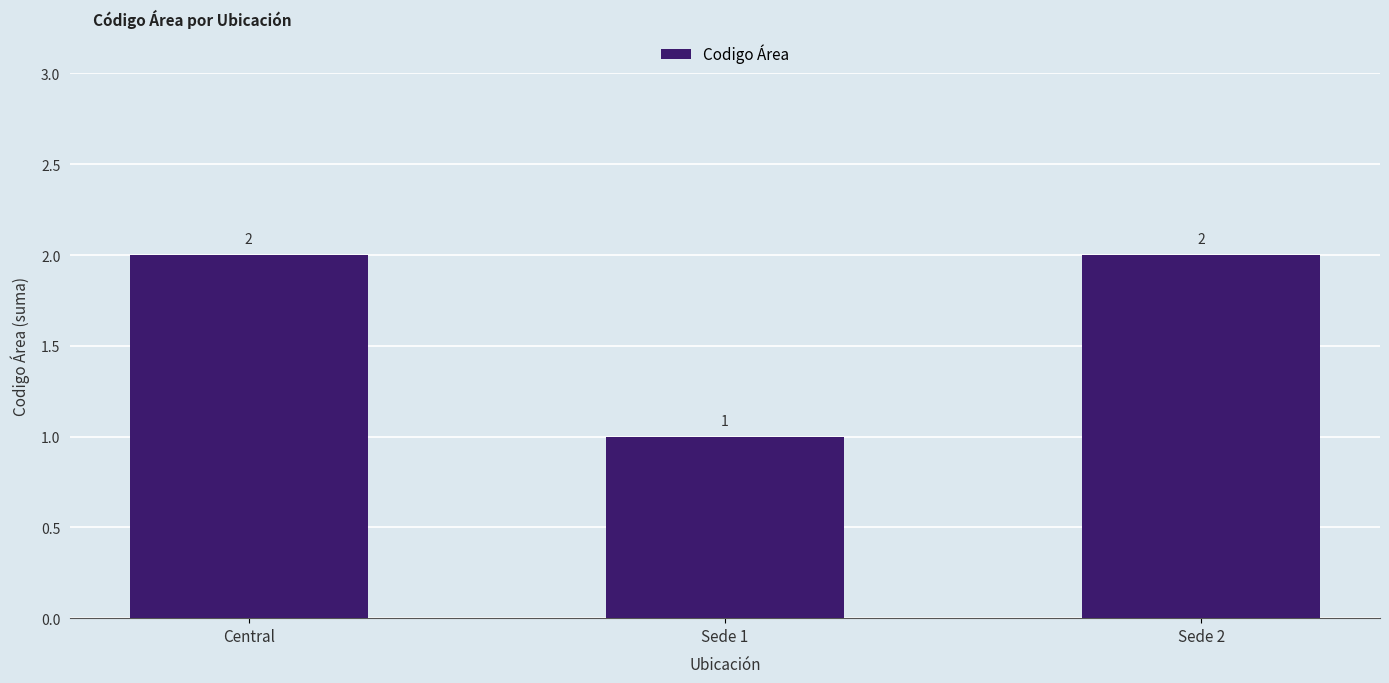

How many values are between 1 and 2?

3